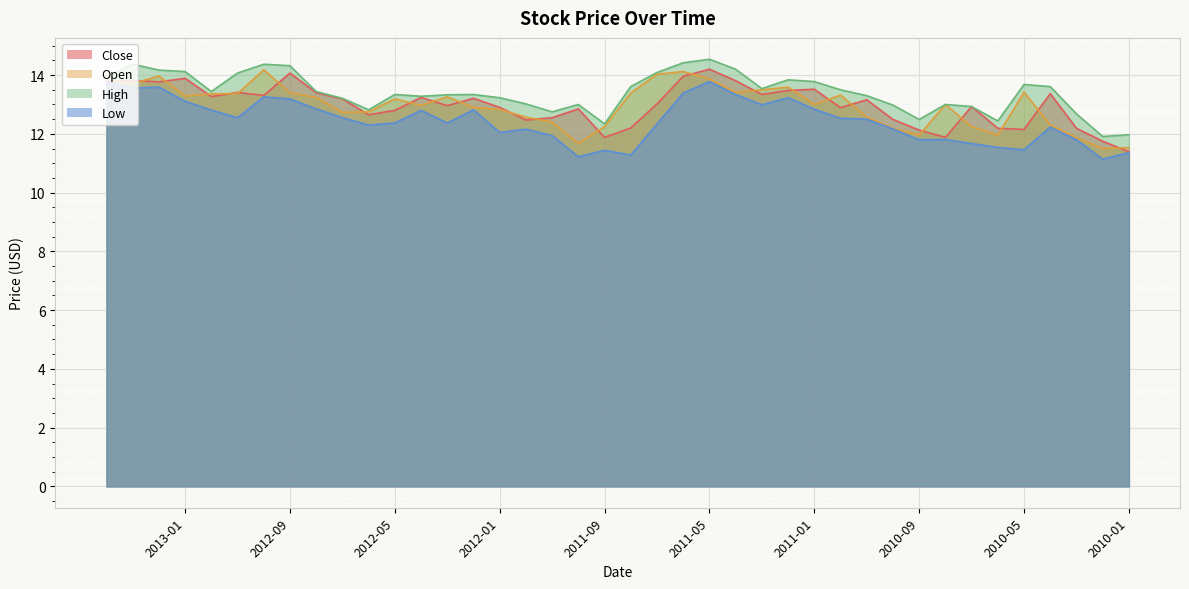

True or false: Close and Low intersect in this chart.

False